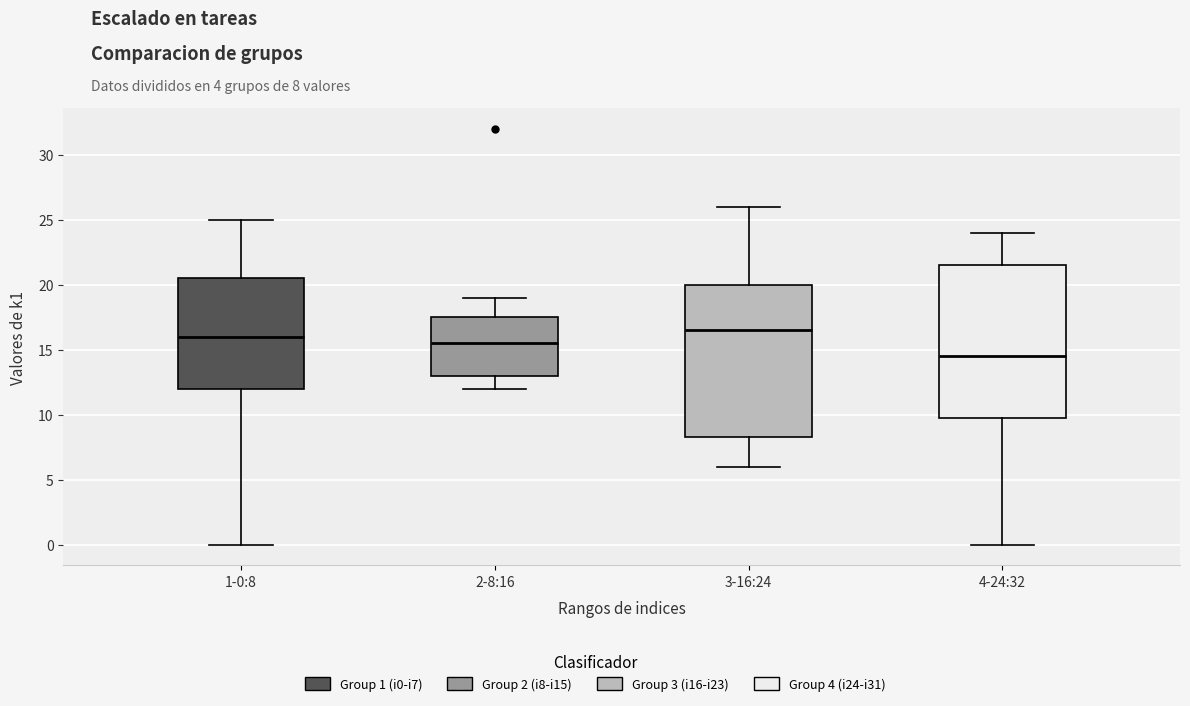

Reading left to right, read every box against the y-axis: the position of its median line, the range the box covers, and the ends of its whiskers. The values are not printed on the chart, so give them approximately, as read against the axis.

1-0:8: median 16.0, box 12.0 to 20.5, whiskers 0.0 to 25.0
2-8:16: median 15.5, box 13.0 to 17.5, whiskers 12.0 to 19.0
3-16:24: median 16.5, box 8.5 to 20.0, whiskers 6.0 to 26.0
4-24:32: median 14.5, box 10.0 to 21.5, whiskers 0.0 to 24.0